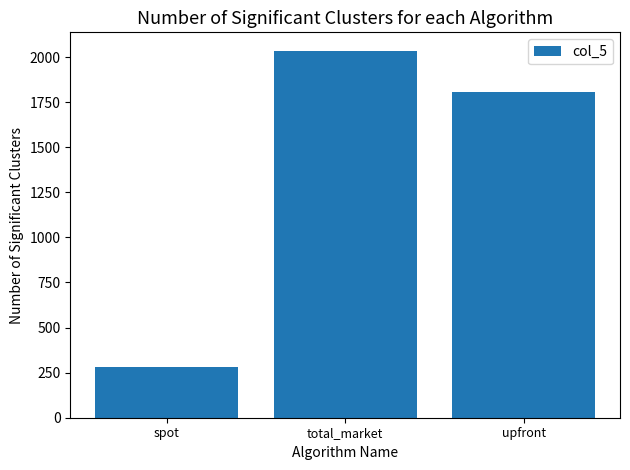

Reading left to right, what are all the values shown in this chart?

spot=280.9	total_market=2035.3	upfront=1807.7